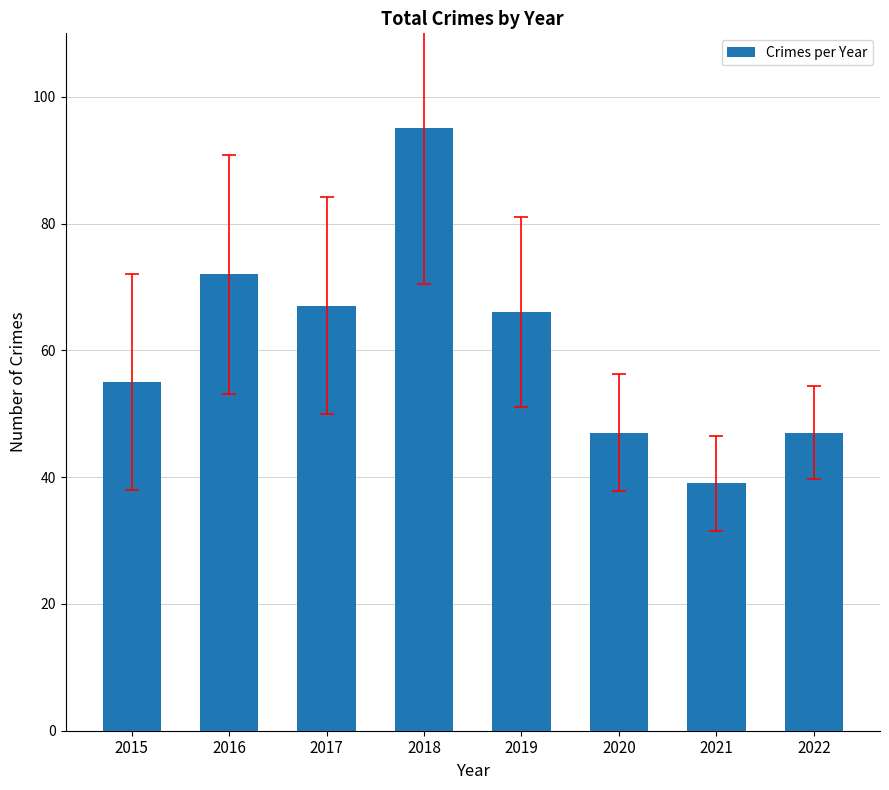

Which category has the lowest value across all series?

2021